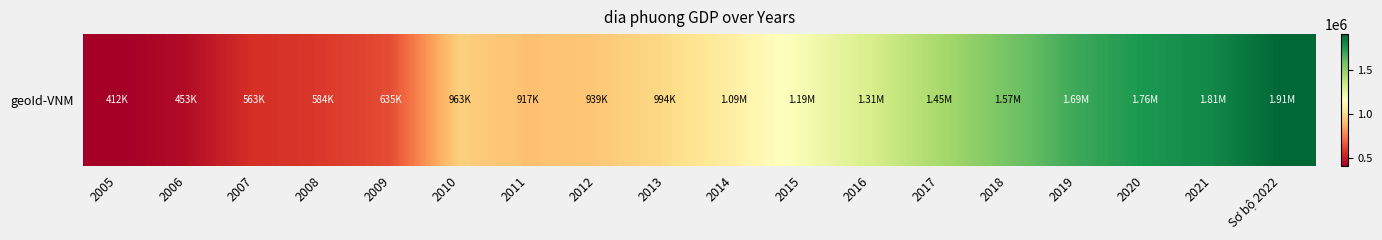

What is the average value?

1124072.1